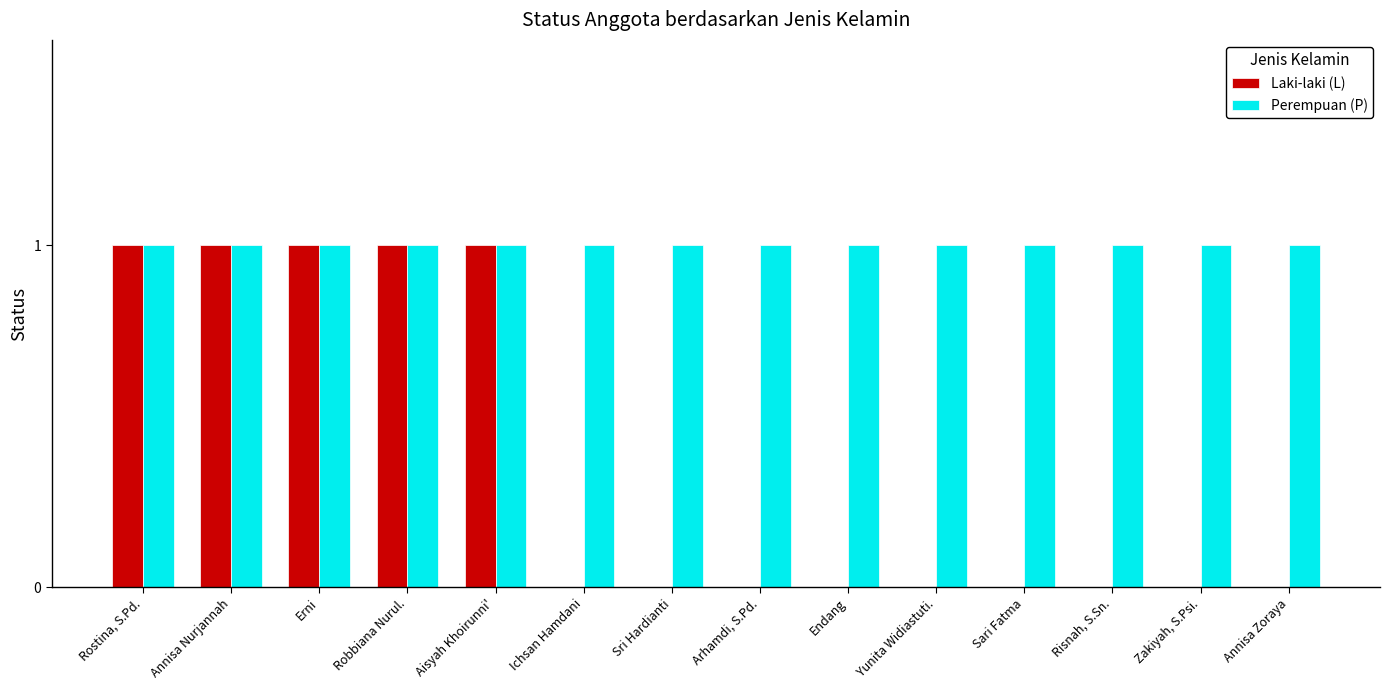

What is the total value across all series at Rostina, S.Pd.?

2